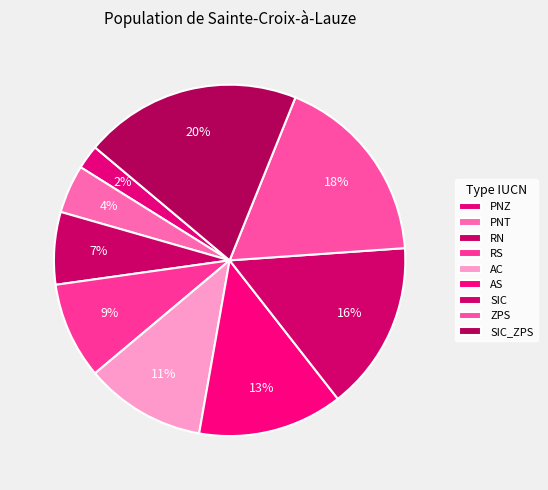

Is it true that SIC_ZPS is 11% of the pie?

False